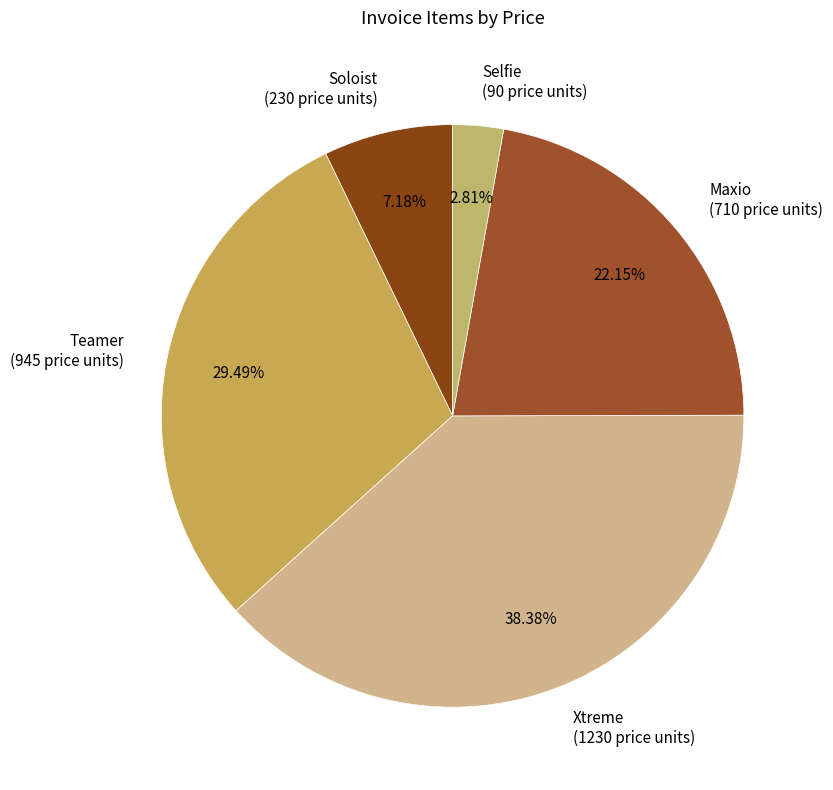

Does Selfie (90 price units) account for over 50% of the chart?

No